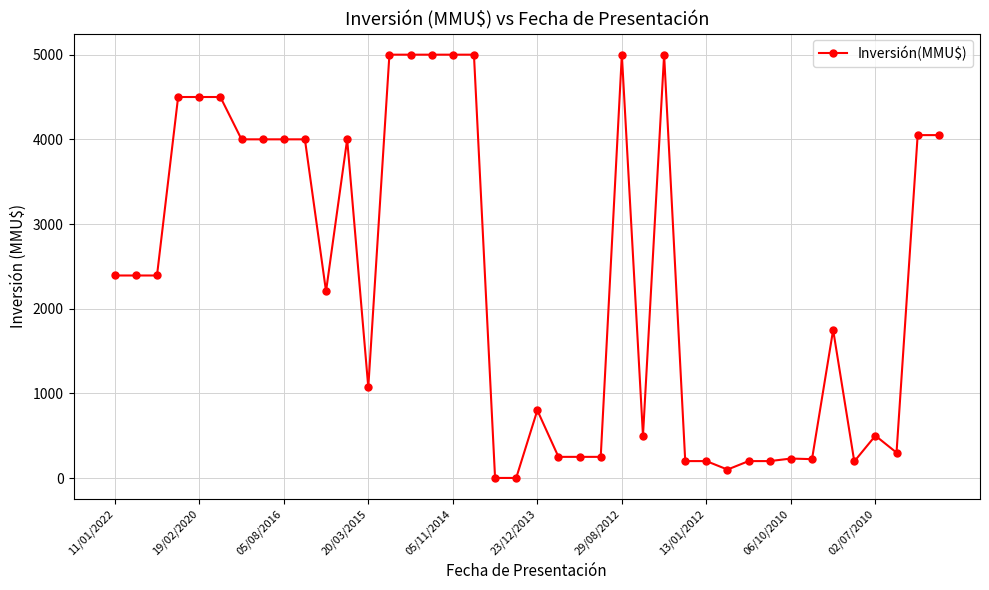

What is the greatest value displayed?

5000